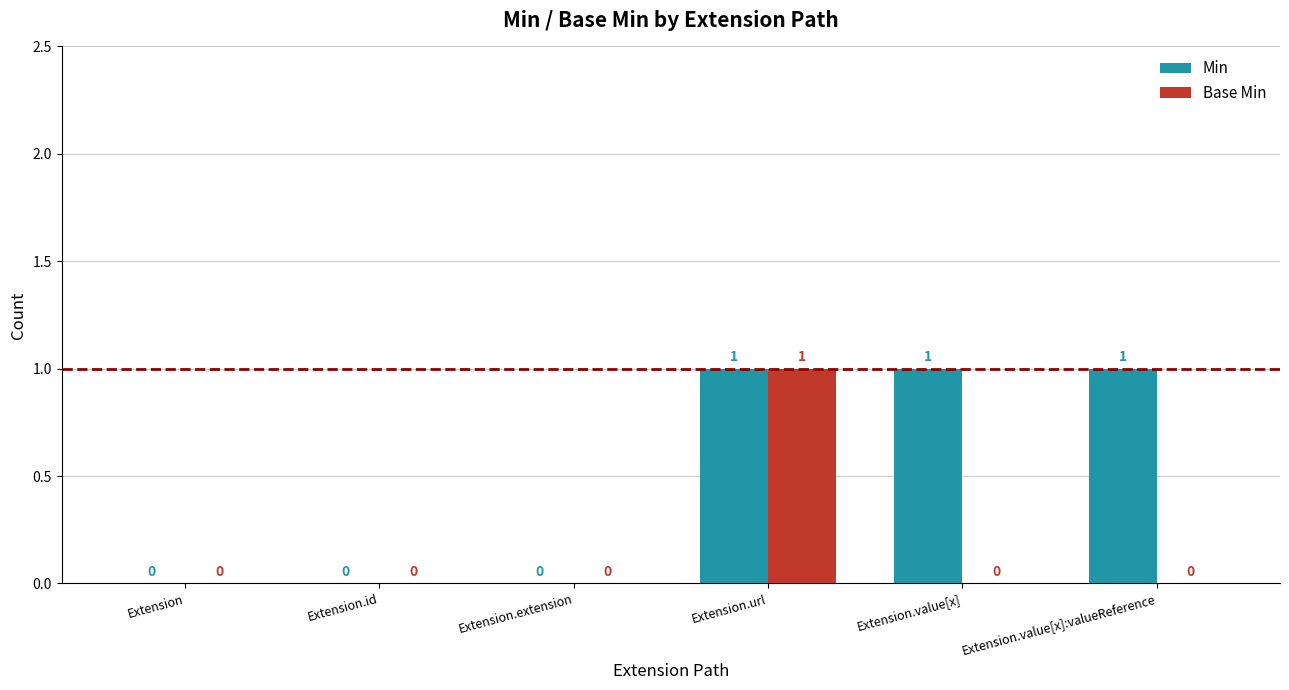

Which series has the largest total across all categories?

Min